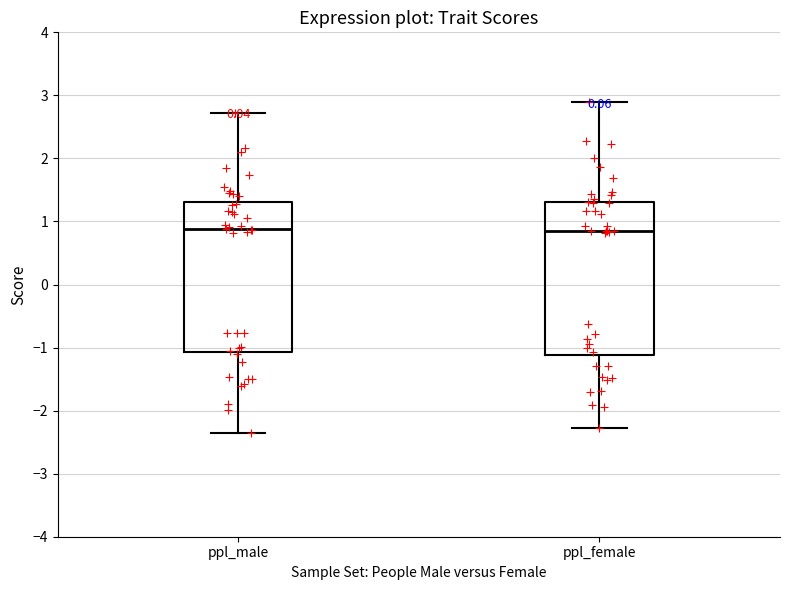

Reading left to right, transcribe this box plot: for each box, give where its median line is, the range the box spans, and where its two whiskers end, as read against the y-axis. The values are not printed on the chart, so give them approximately, as read against the axis.

ppl_male: median 0.9, box -1.1 to 1.3, whiskers -2.4 to 2.7
ppl_female: median 0.9, box -1.1 to 1.3, whiskers -2.3 to 2.9